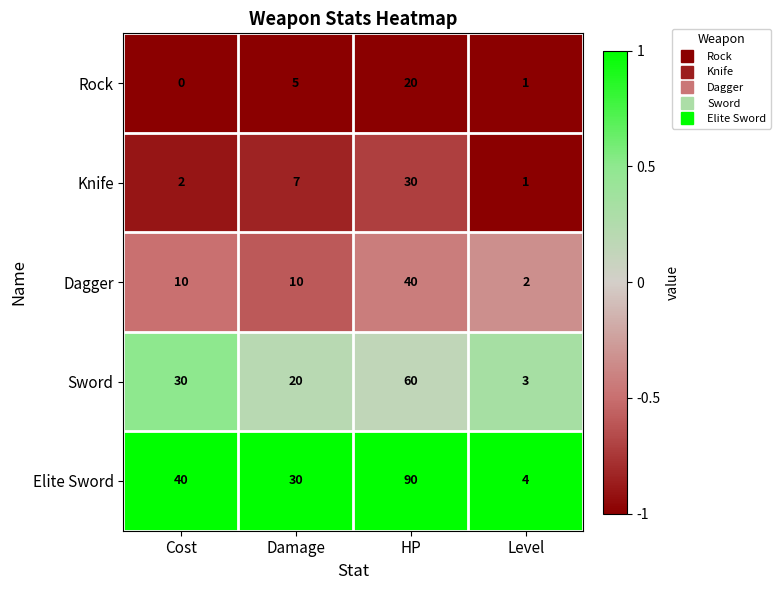

Reading right to left, list all the values displayed in this chart.

Rock: 1	20	5	0
Knife: 1	30	7	2
Dagger: 2	40	10	10
Sword: 3	60	20	30
Elite Sword: 4	90	30	40